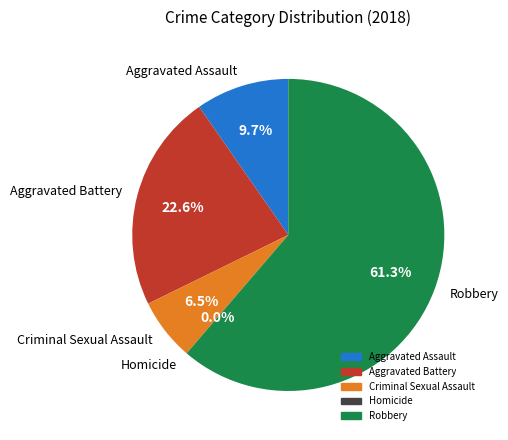

What percentage do Homicide and Aggravated Battery together represent?

22.6%